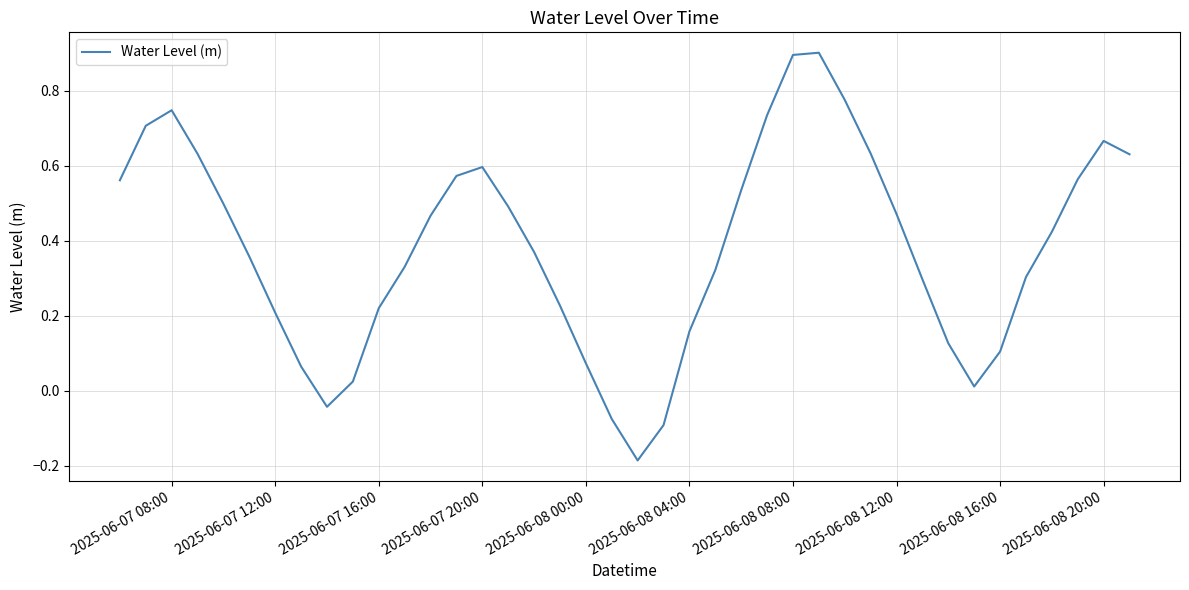

What is the difference between the maximum and minimum values?

1.1